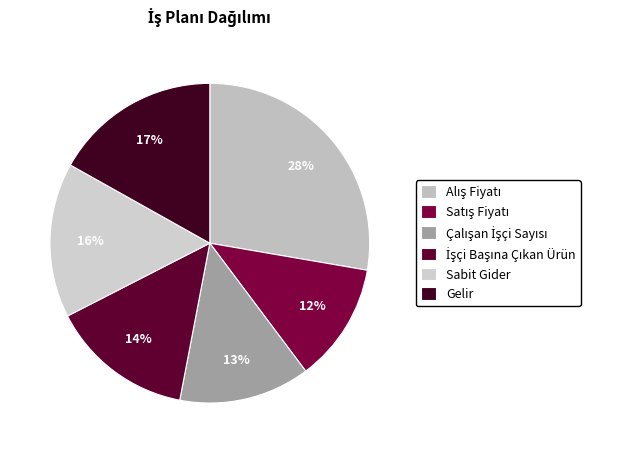

What is the change in value from Satış Fiyatı to Sabit Gider?

+60